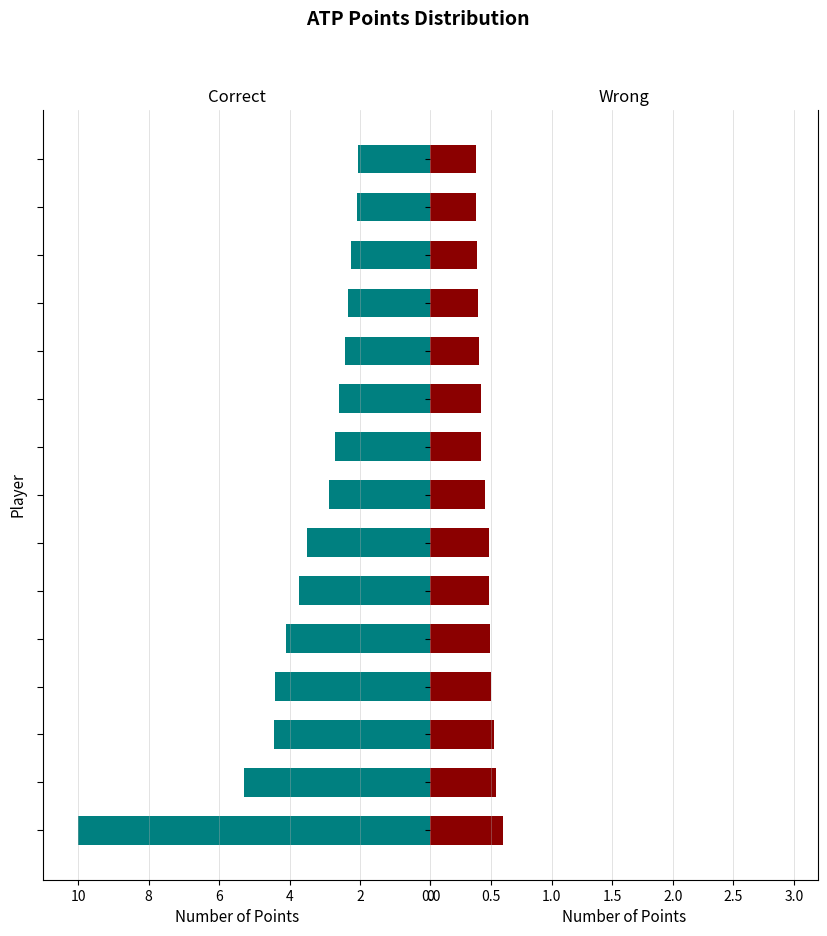

Read the Correct value at 0.

10.0